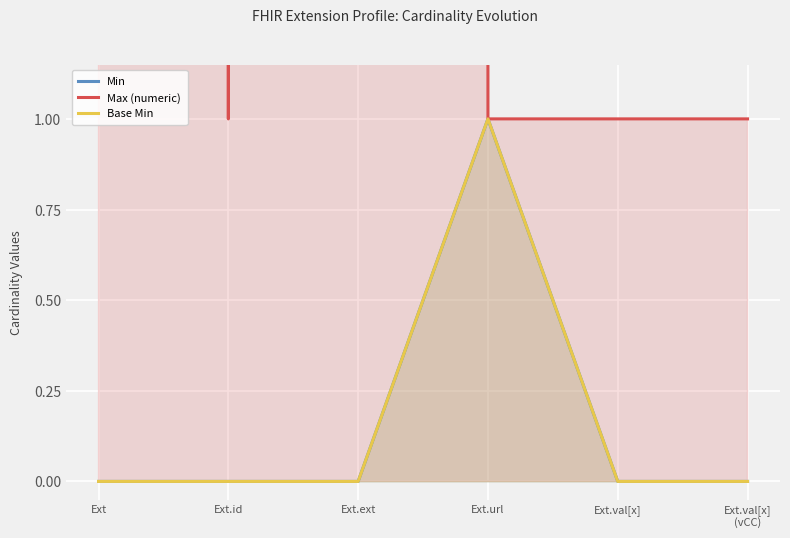

True or false: Min has a value of 0 at Ext.id.

False